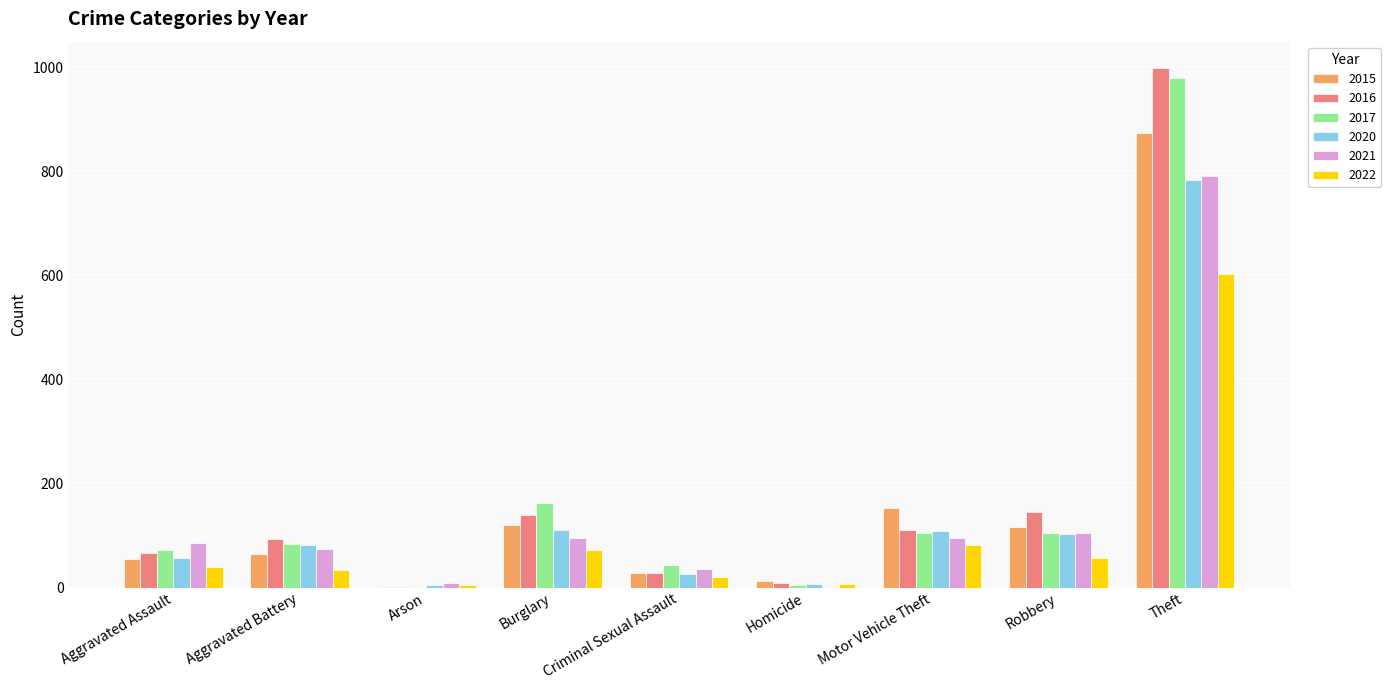

What is the sum of all 2016 values?

1590